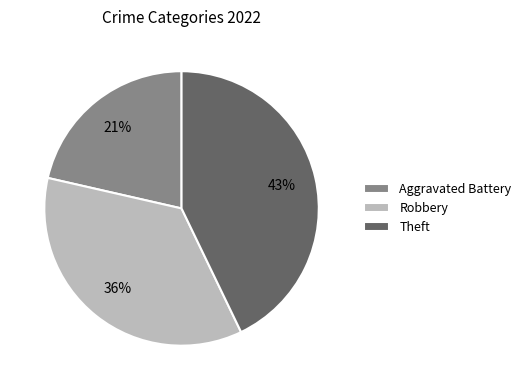

The Robbery slice represents 36% of the pie. True or false?

True